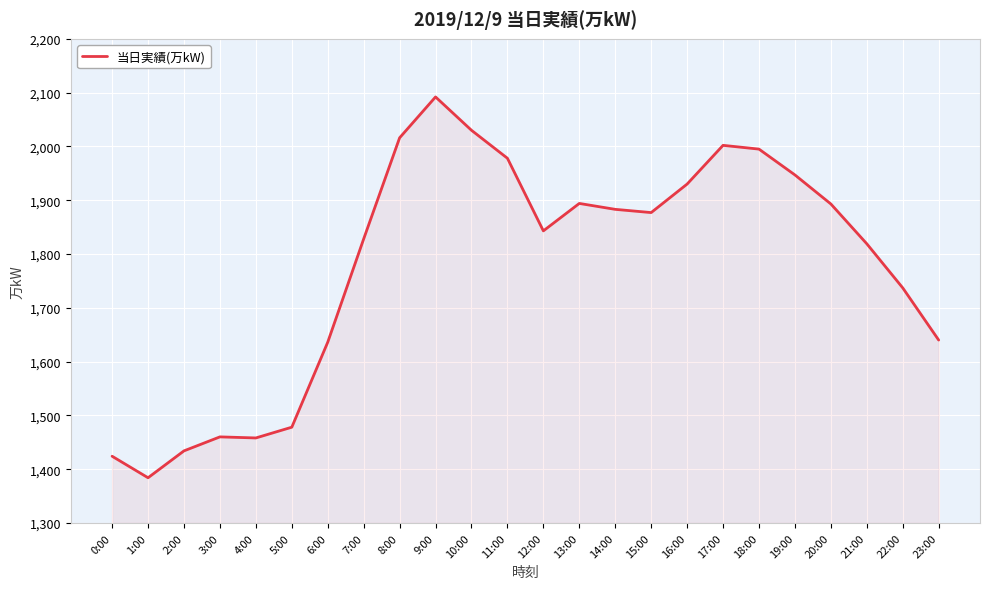

What is the greatest value displayed?

2092